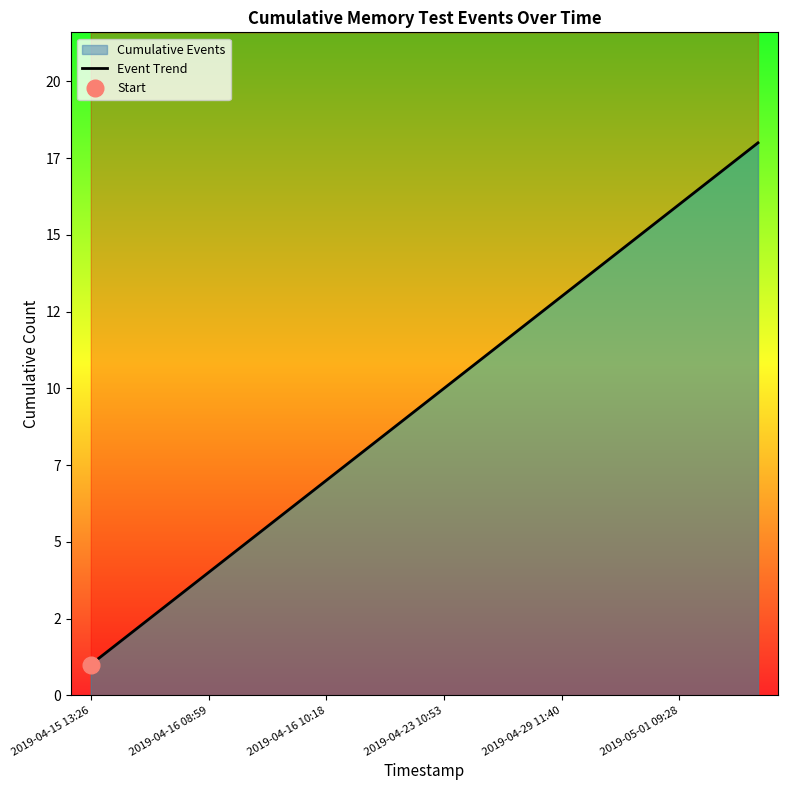

The chart shows a value of 10 at 2019-04-23 10:53. True or false?

True